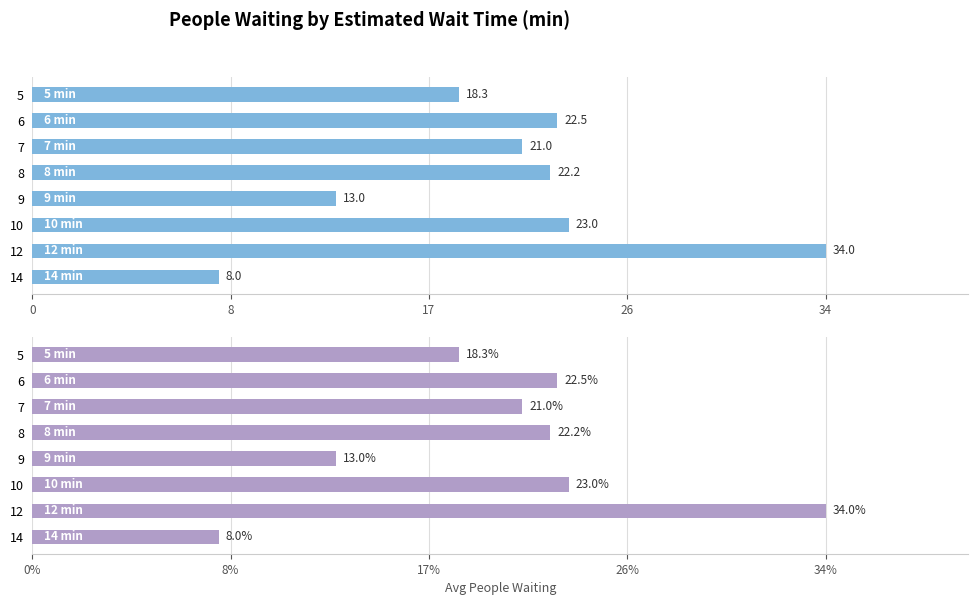

How many data points are less than 22?

4